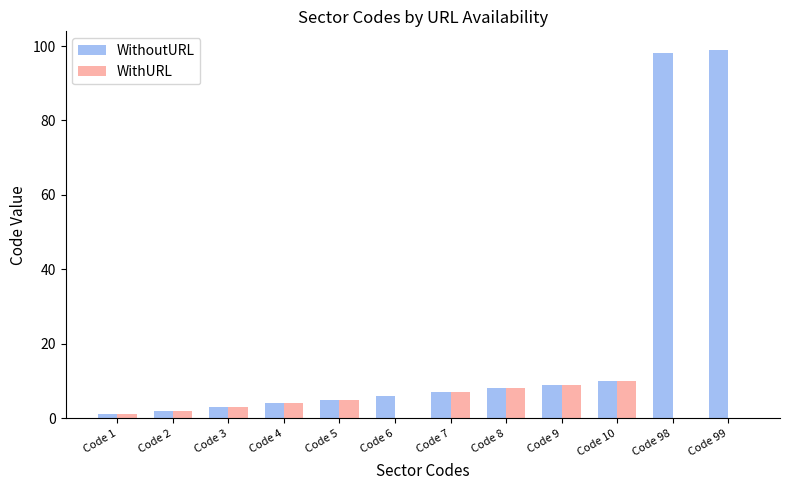

What is the sum of the WithURL values at Code 6 and Code 4?

4